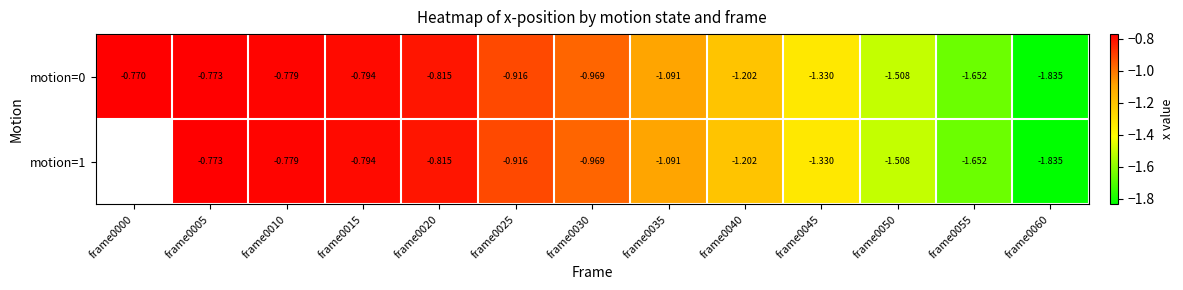

Rank the series by their maximum value, from highest to lowest.

motion=0, motion=1